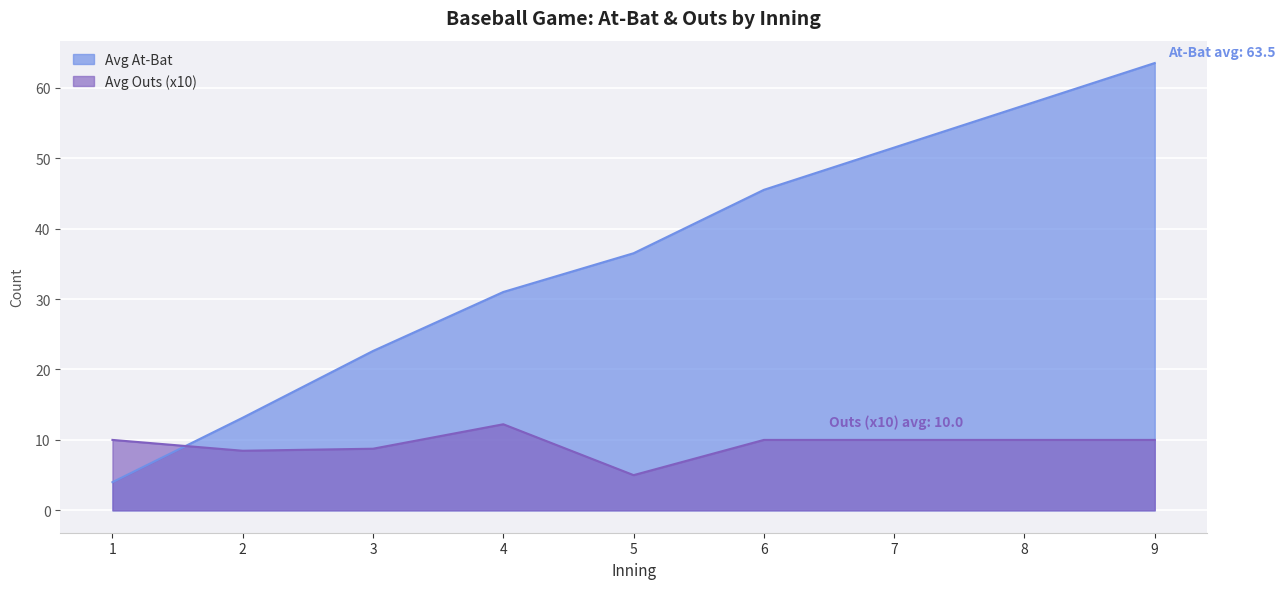

What is the approximate value at 1?

4.0